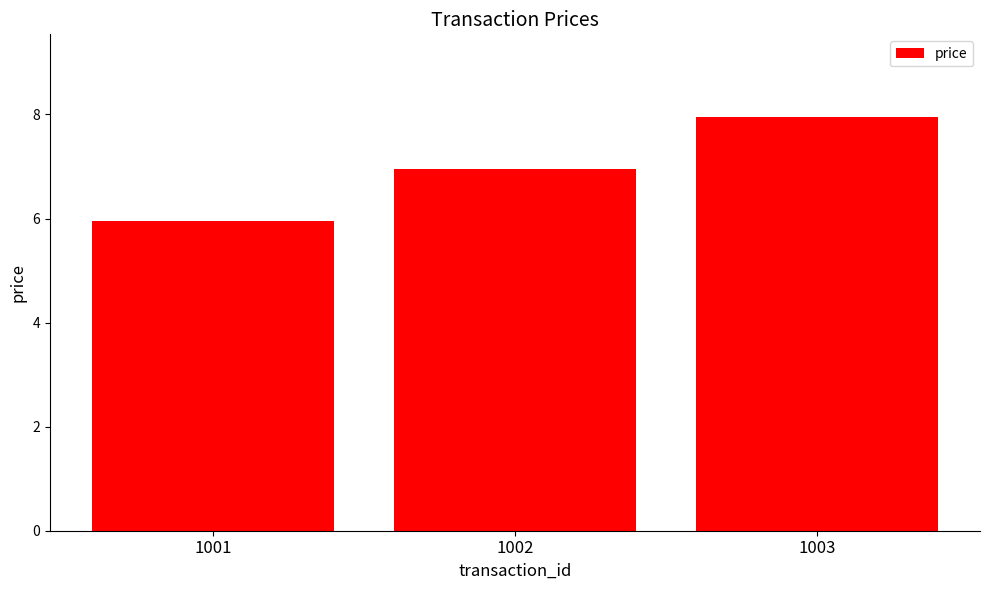

What is the difference between the second highest and minimum values?

1.0